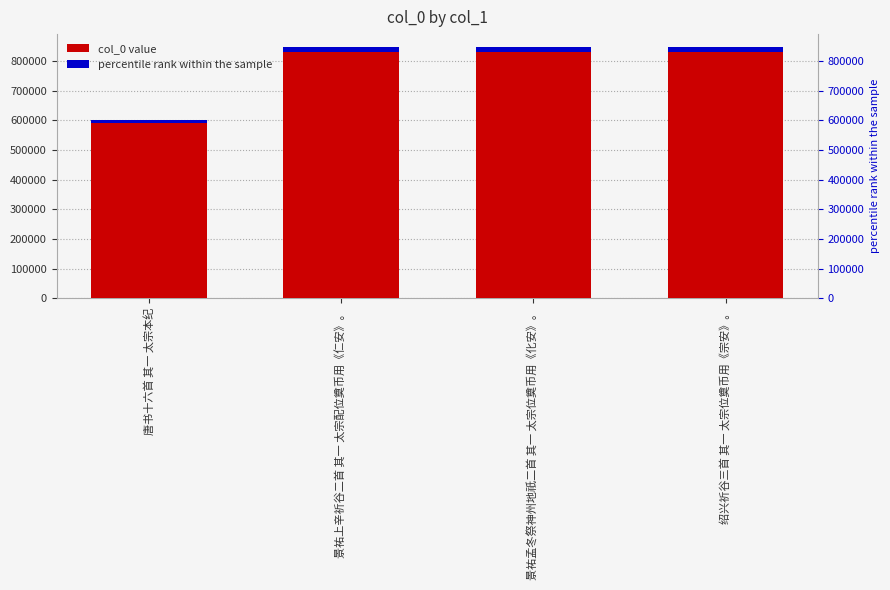

What is the average value?

786386